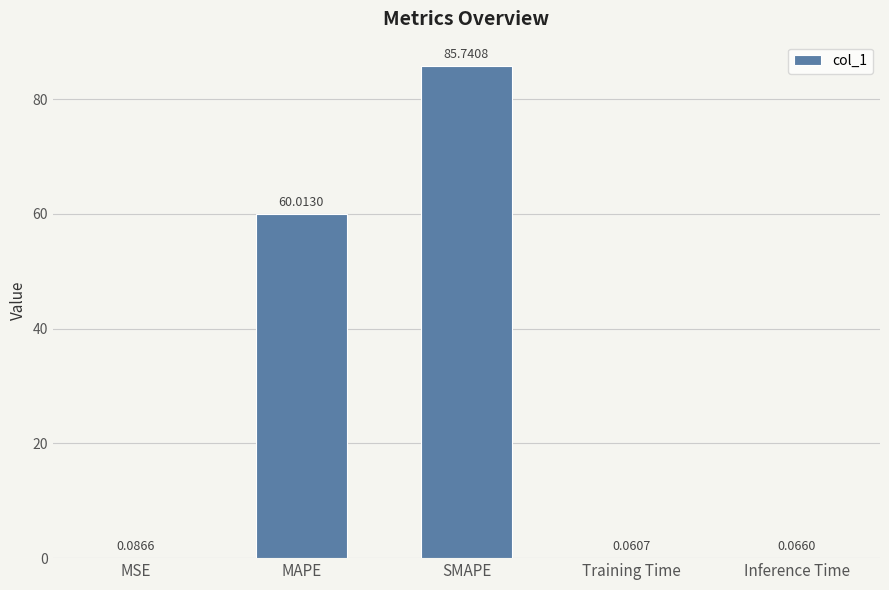

Which has a higher value, Training Time or Inference Time?

Inference Time